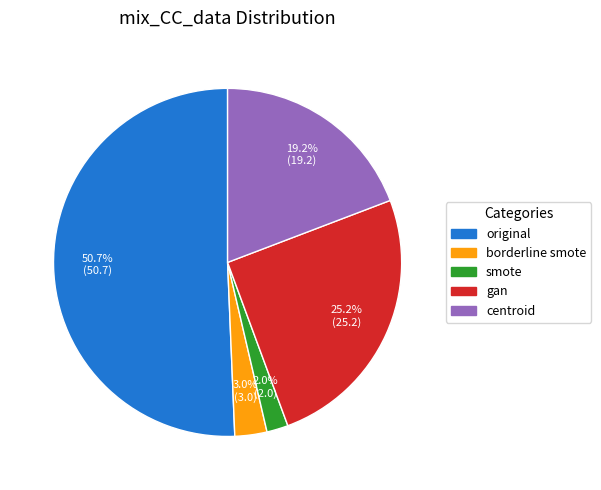

Is original the majority of the pie?

Yes